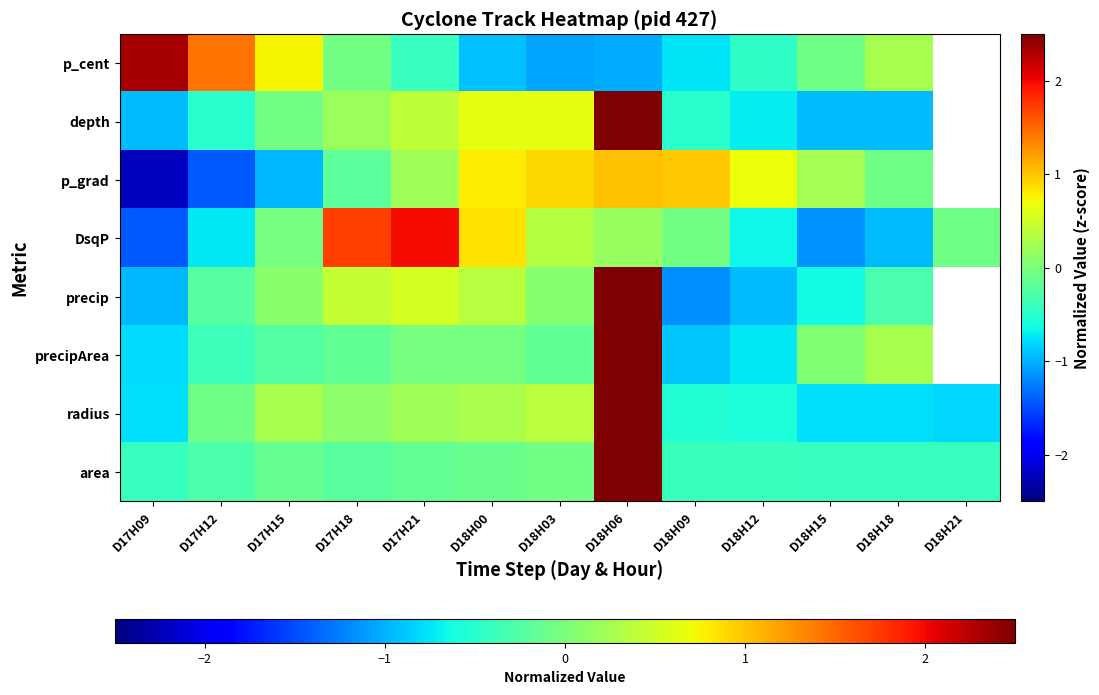

How many values in DsqP are above zero?

5